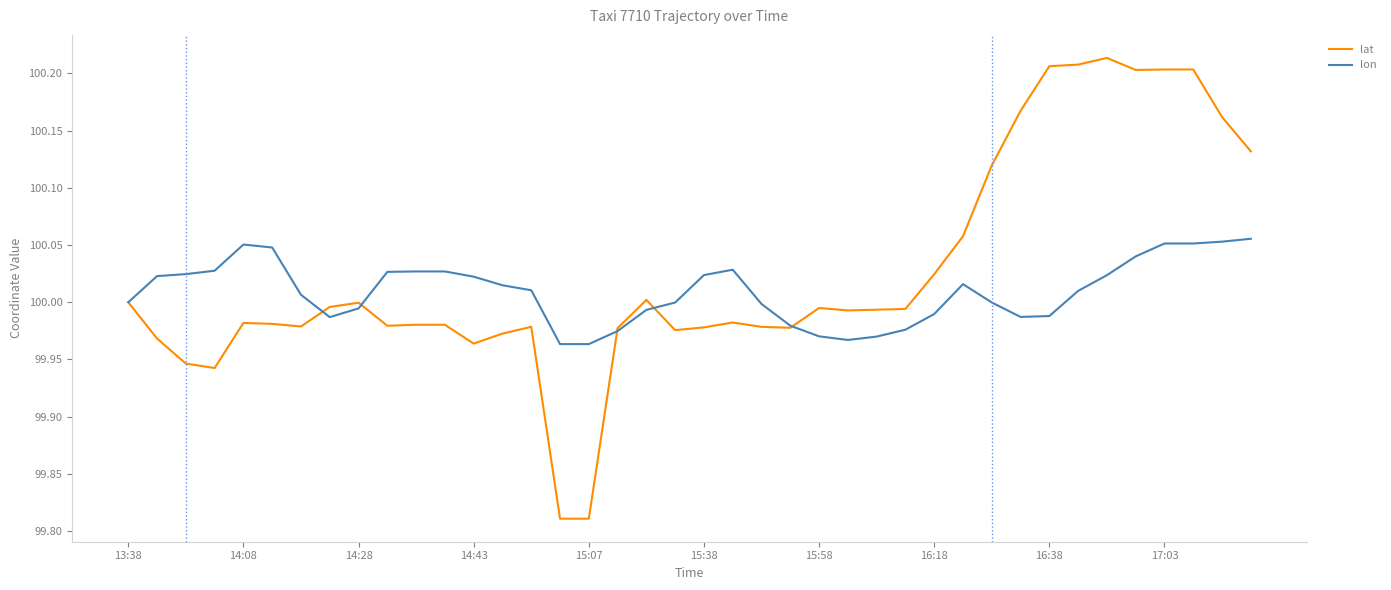

Which series has the widest spread of values?

lat